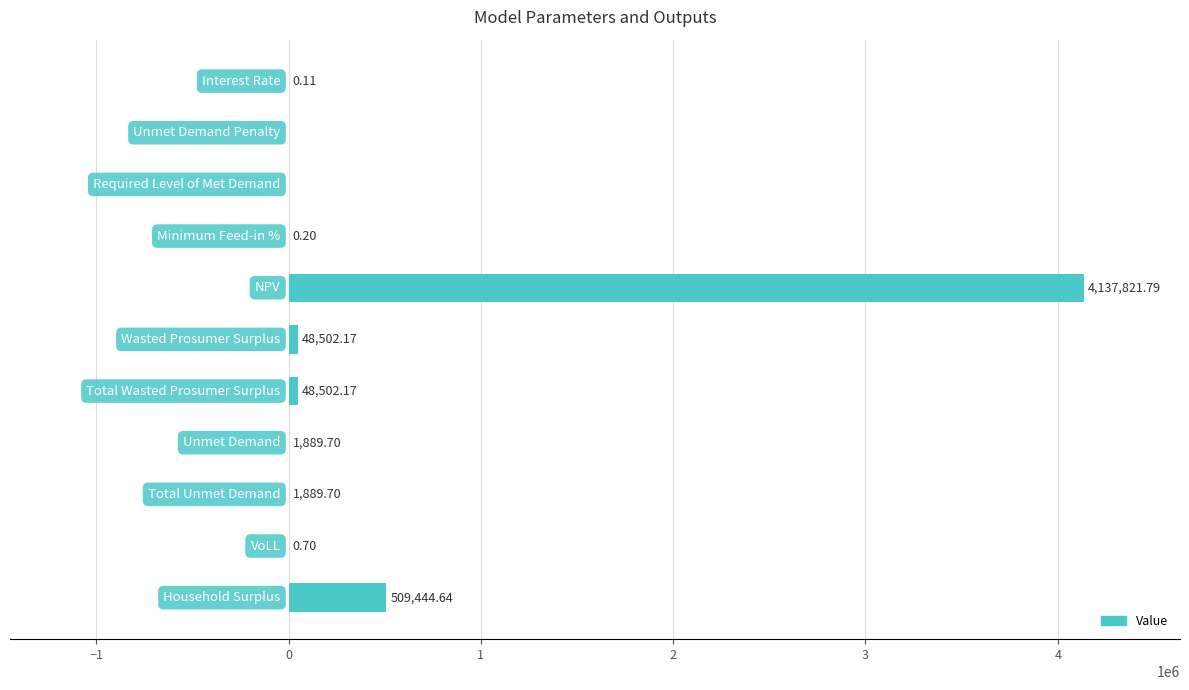

What is the sum of all values?

4748051.2